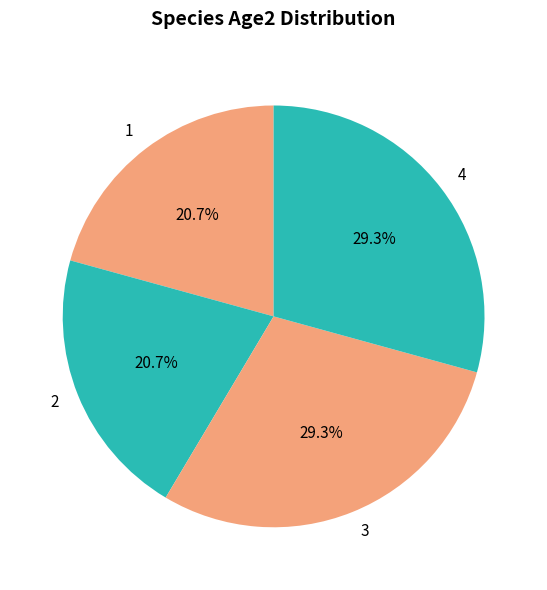

What portion of the pie excludes 1?

79.3%